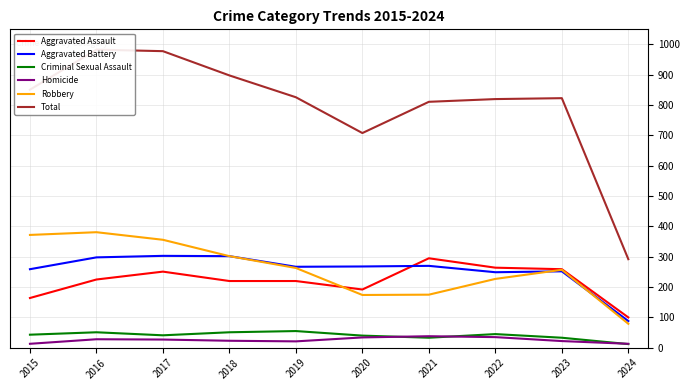

At which label does Aggravated Battery first exceed 268?

2016